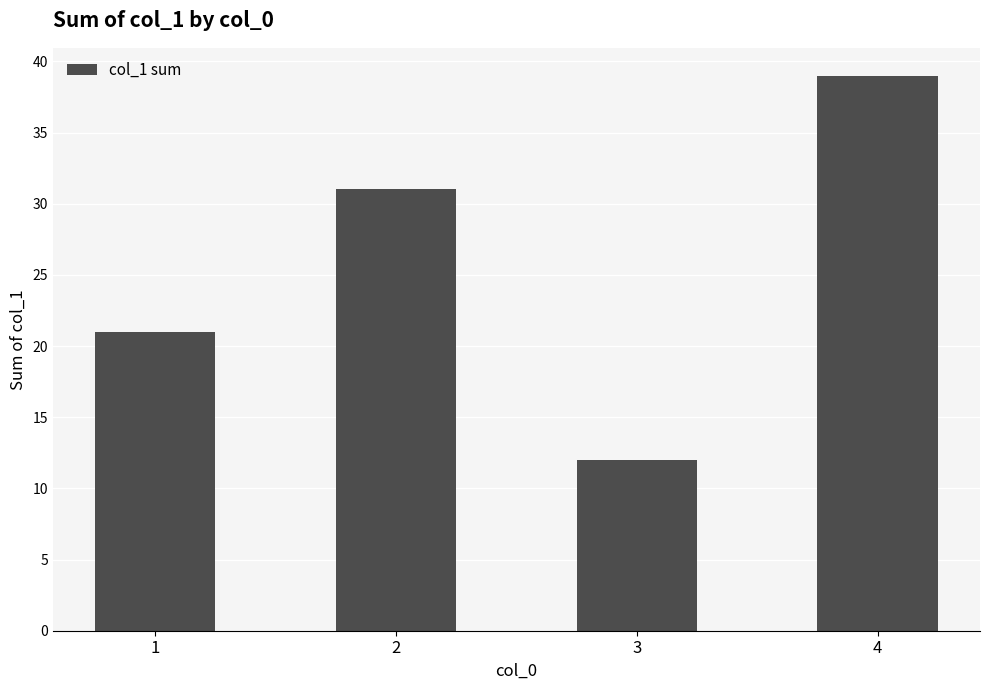

Does the chart contain any negative values?

No